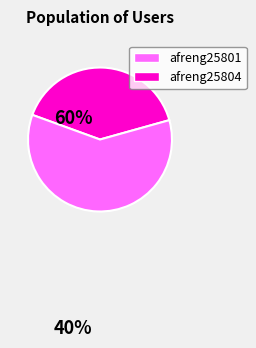

Is there any slice that represents more than half of the pie?

Yes